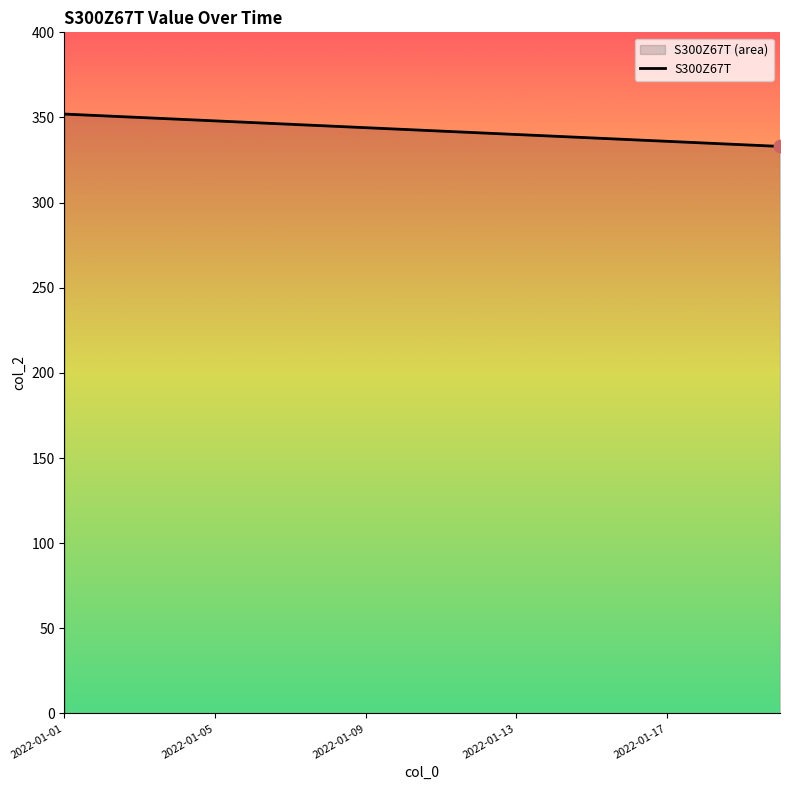

What is the ratio of the value at 19 to the value at 9?

1.0